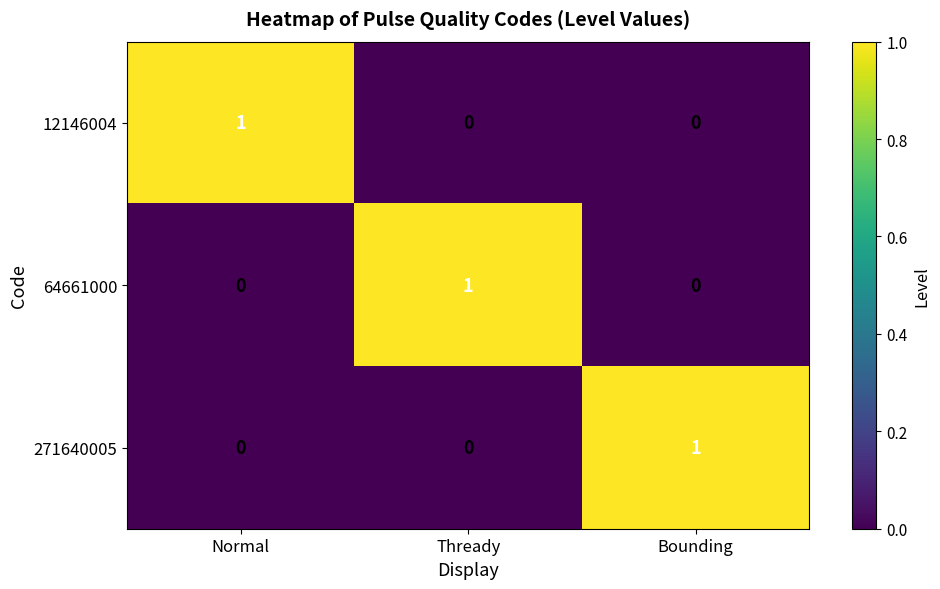

Is it true that 271640005 equals 0 at Thready?

True